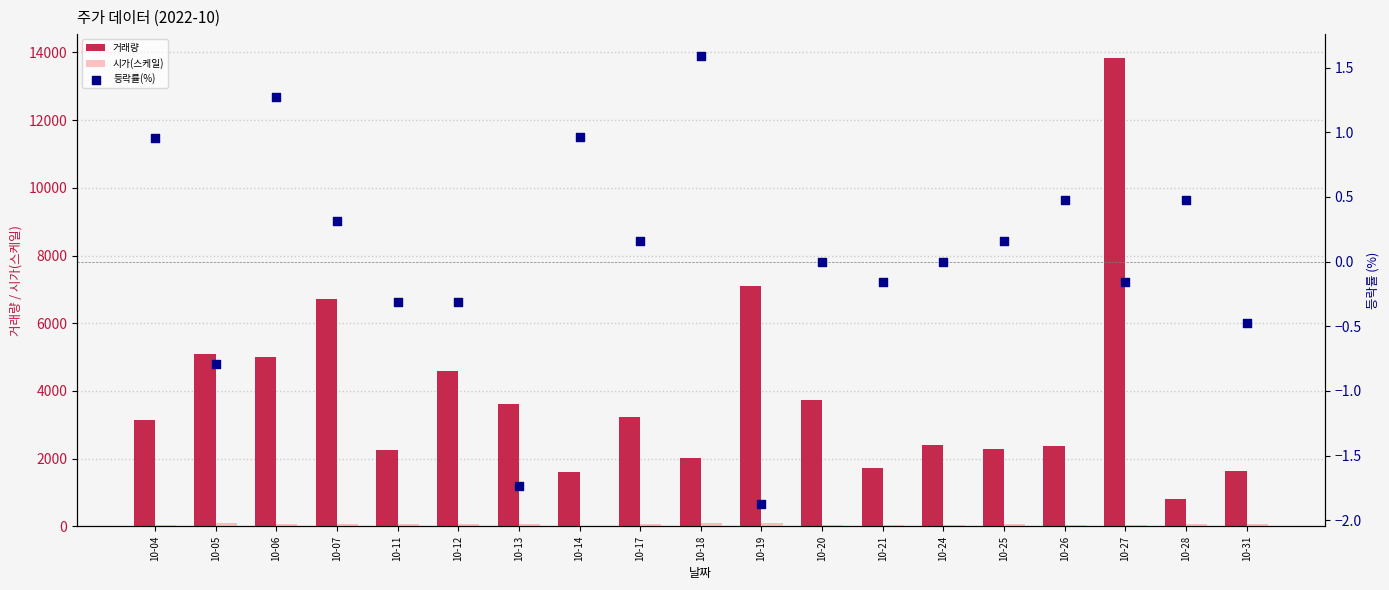

What is the total value across all series at 10-14?

1626.0